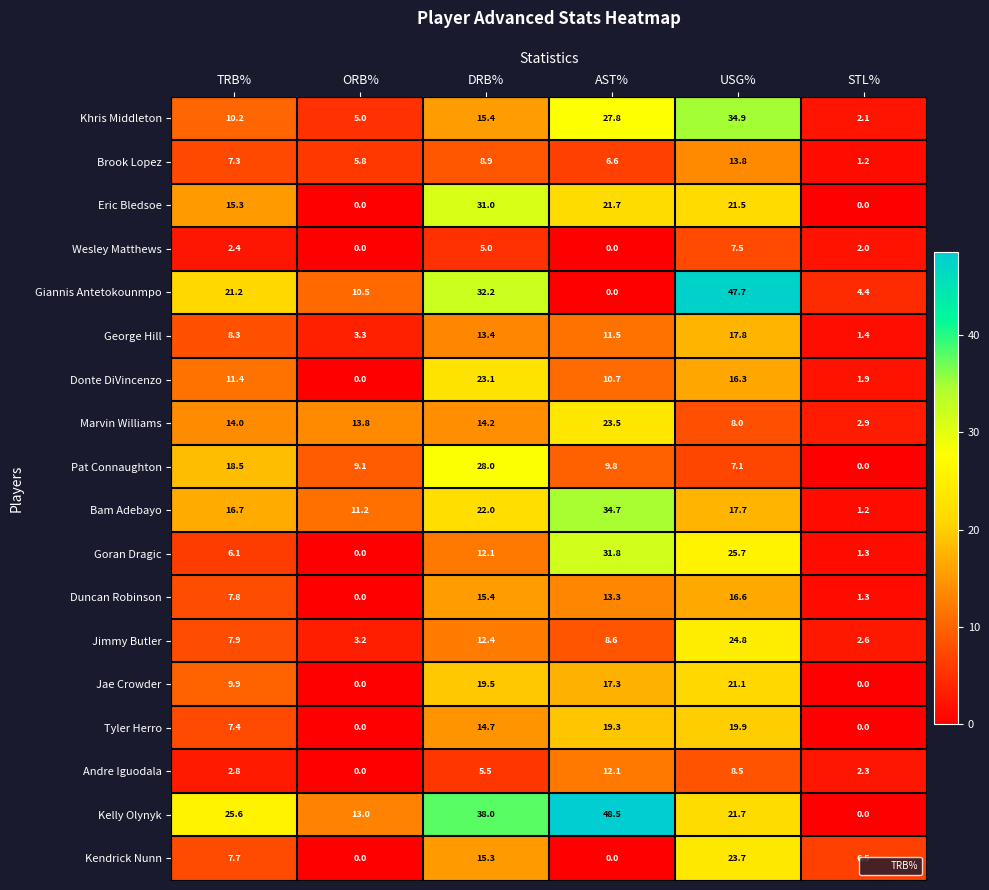

What is the maximum value shown in the chart?

48.5